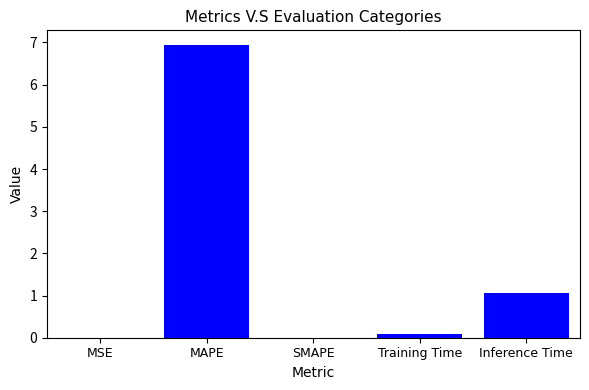

Which has a higher value, MAPE or MSE?

MAPE